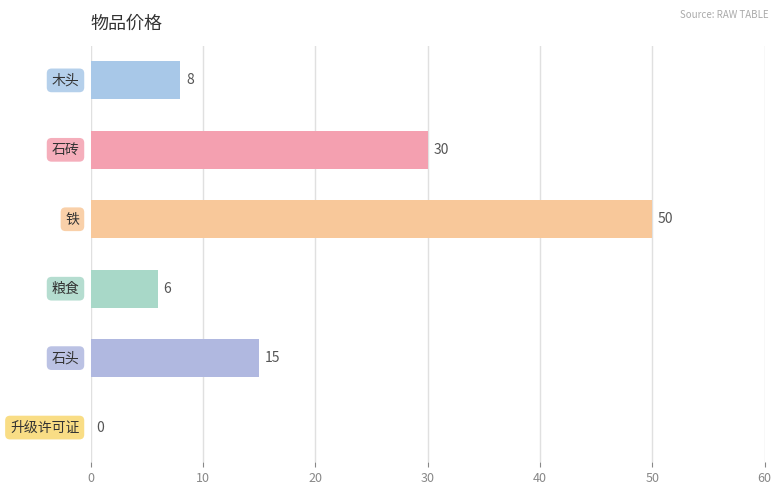

What is the maximum value shown in the chart?

50